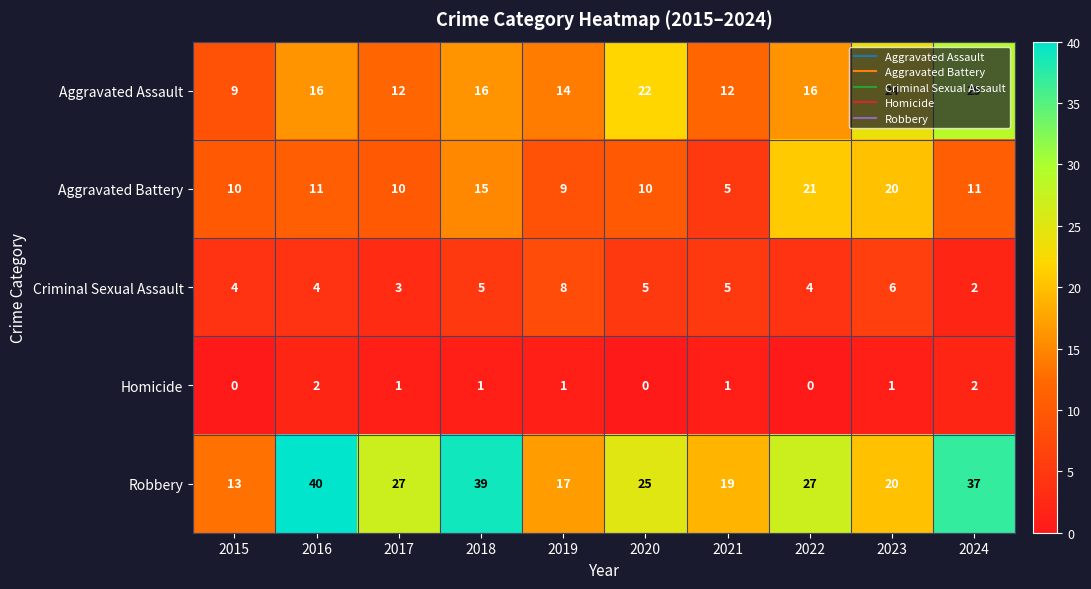

True or false: Aggravated Assault has a value of 7 at 2021.

False